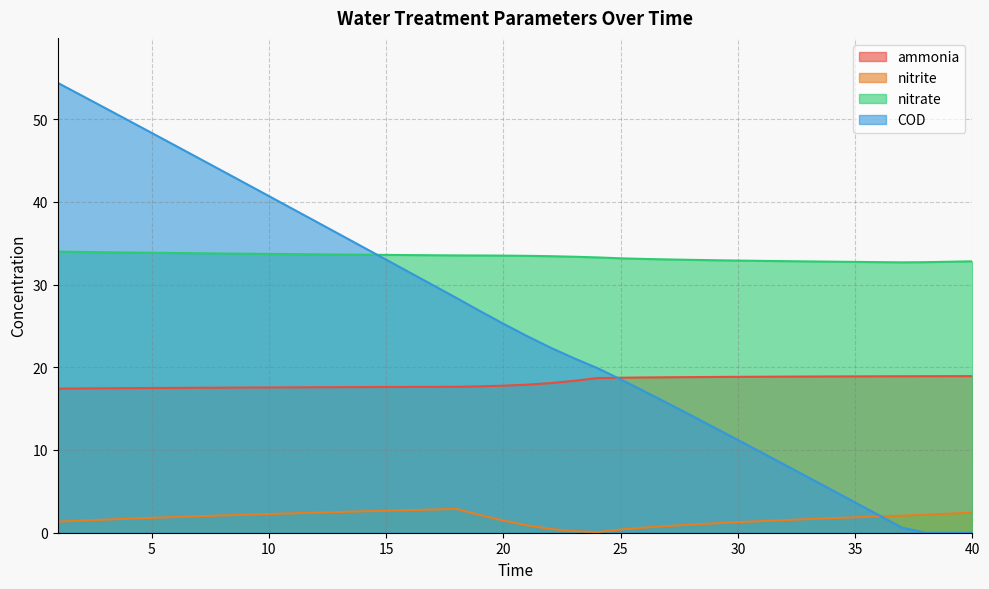

Does the chart have visible grid lines?

Yes